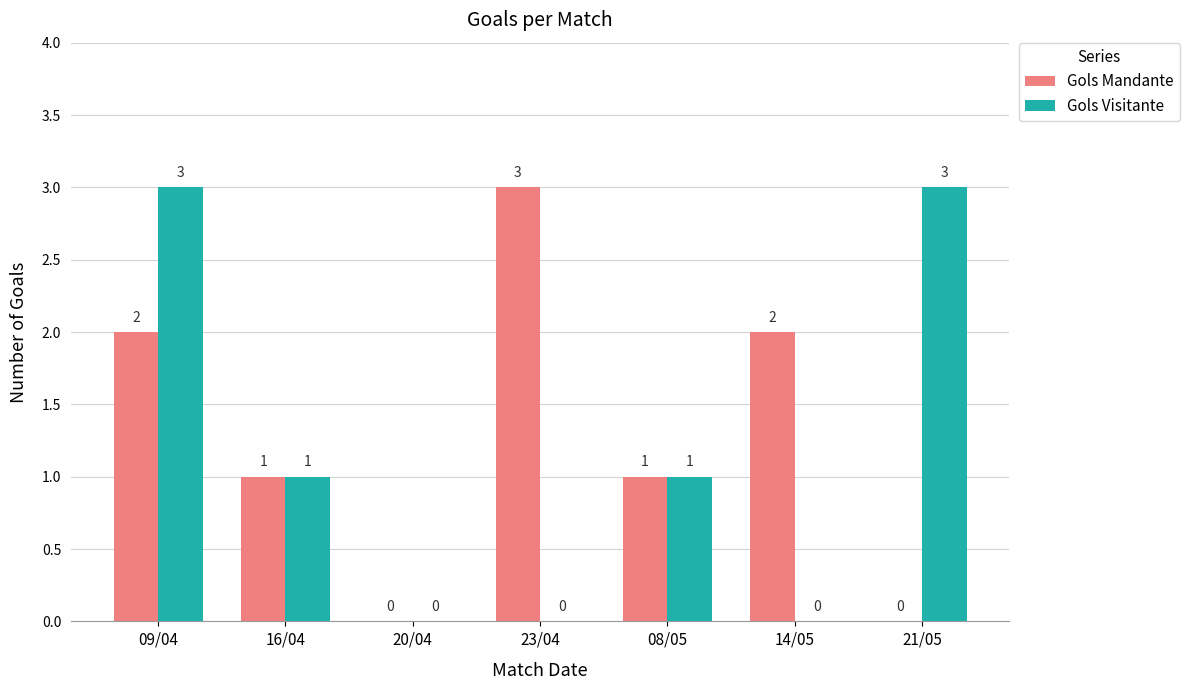

Reading right to left, extract all data points from this chart.

Gols Mandante: 0	2	1	3	0	1	2
Gols Visitante: 3	0	1	0	0	1	3